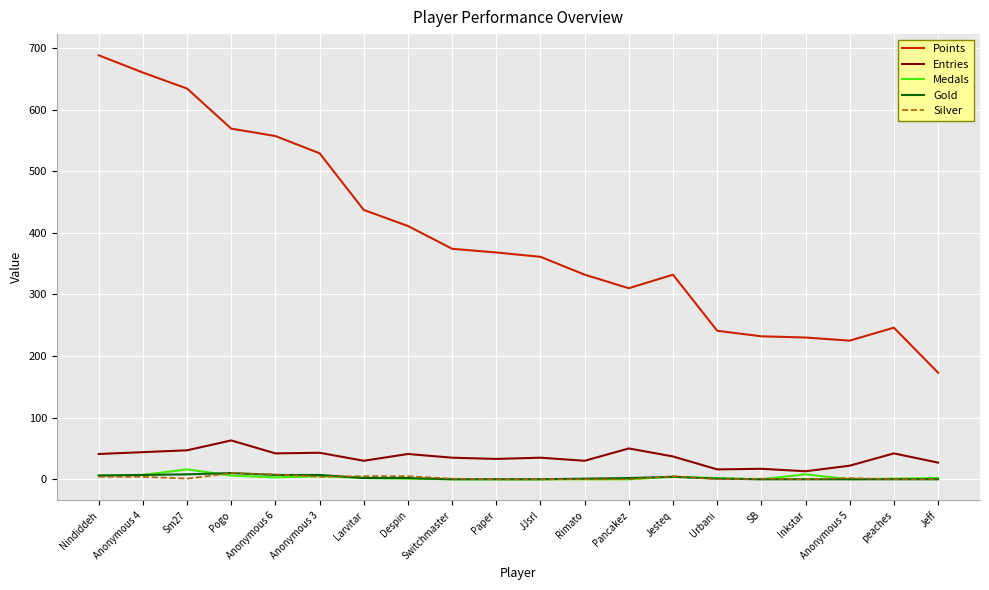

Is it true that Entries equals 35 at JJsrl?

True